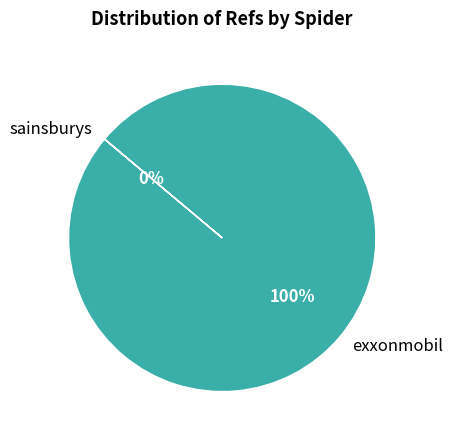

True or false: exxonmobil accounts for 100% of the total.

True